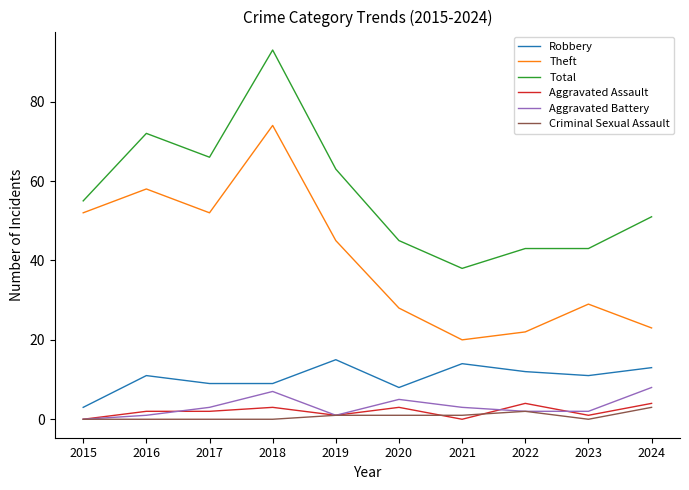

True or false: Robbery has a value of 3 at 2015.

True